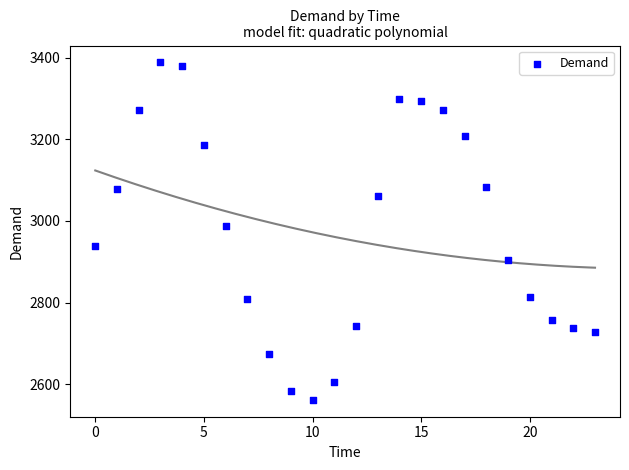

What Y value in the scatter plot is closest to 2975?

2988